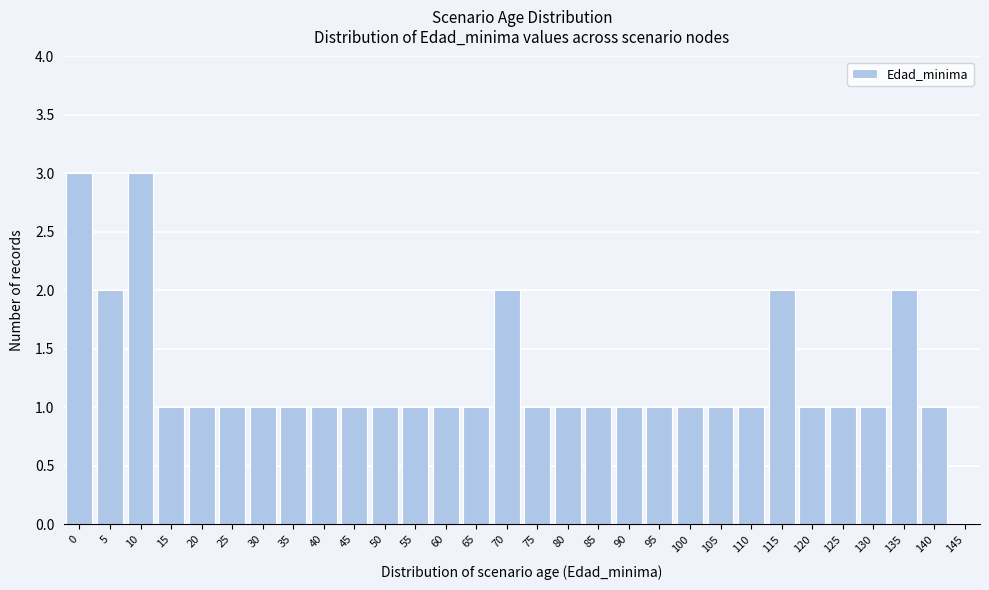

Reading right to left, extract all data points from this chart.

145=0	140=1	135=2	130=1	125=1	120=1	115=2	110=1	105=1	100=1	95=1	90=1	85=1	80=1	75=1	70=2	65=1	60=1	55=1	50=1	45=1	40=1	35=1	30=1	25=1	20=1	15=1	10=3	5=2	0=3